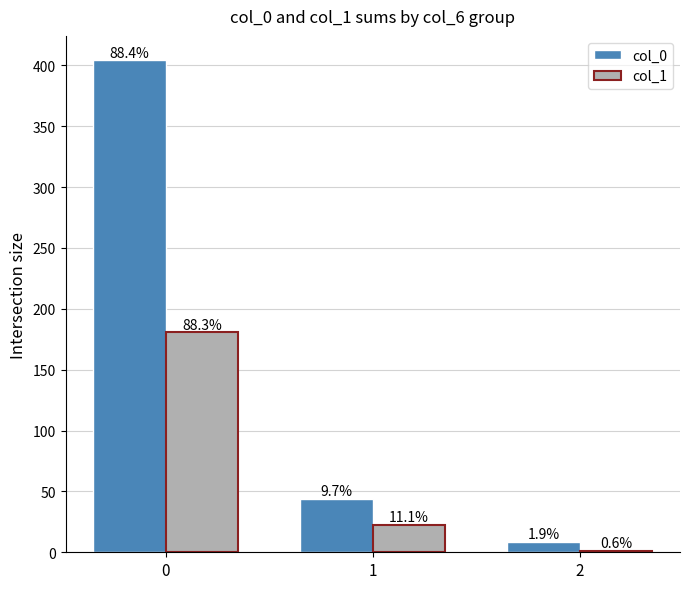

What is the difference between the second highest and minimum values in the col_1 series?

21.5